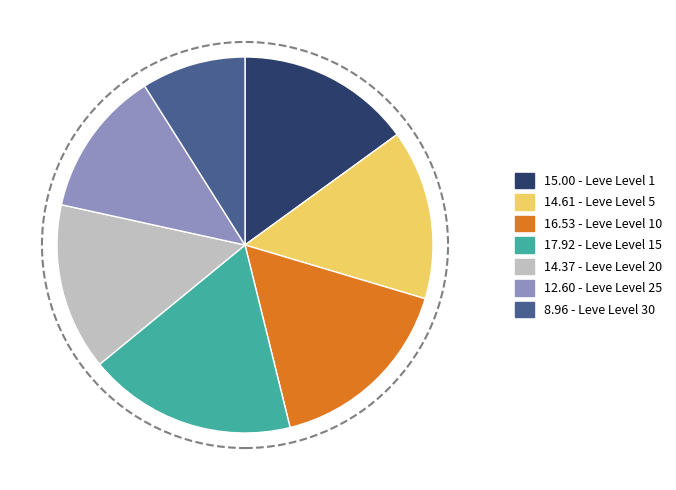

Combined, do 12.60 - Leve Level 25 and 8.96 - Leve Level 30 account for over 50%?

No